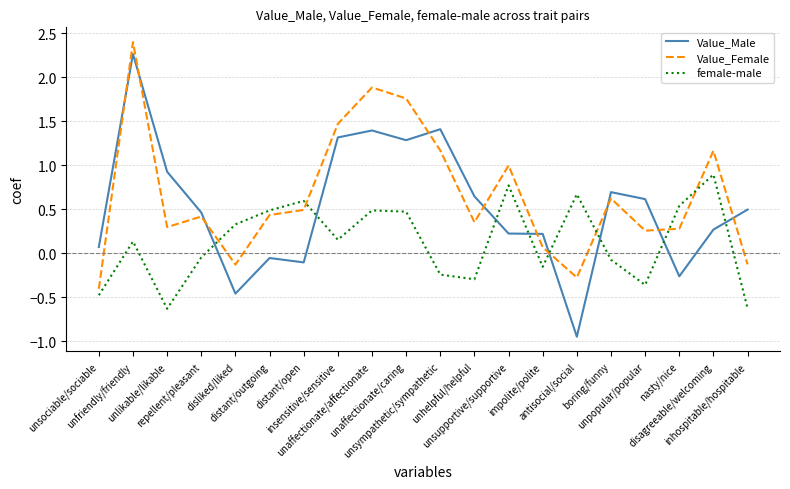

How many interior local valleys does the female-male series have?

5